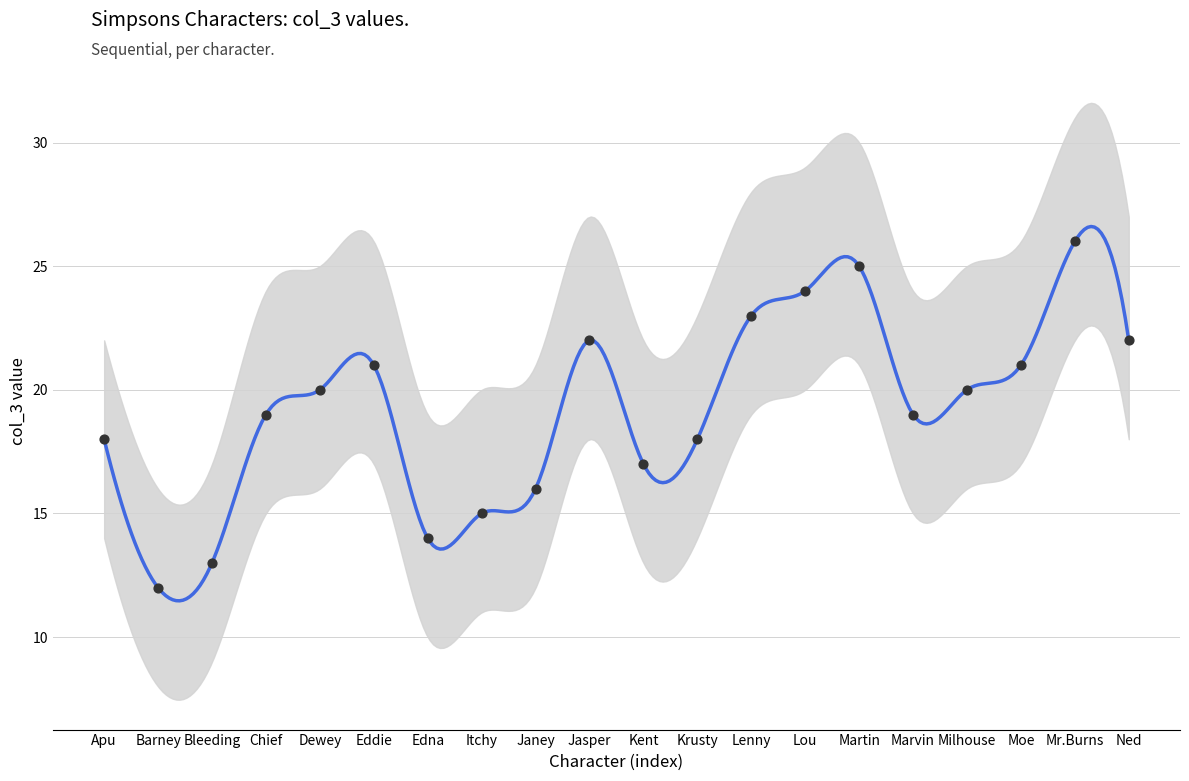

Approximately how many times larger is the value at Lenny compared to Jasper?

1.0